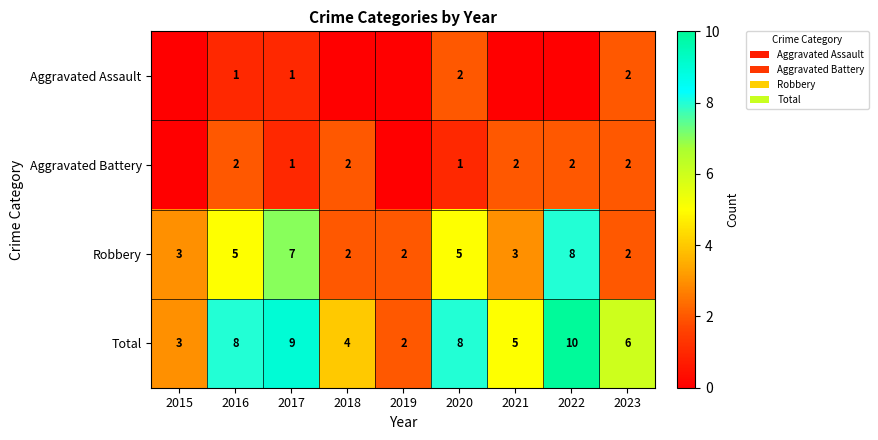

The value of Aggravated Assault at 2016 is 0. True or false?

False